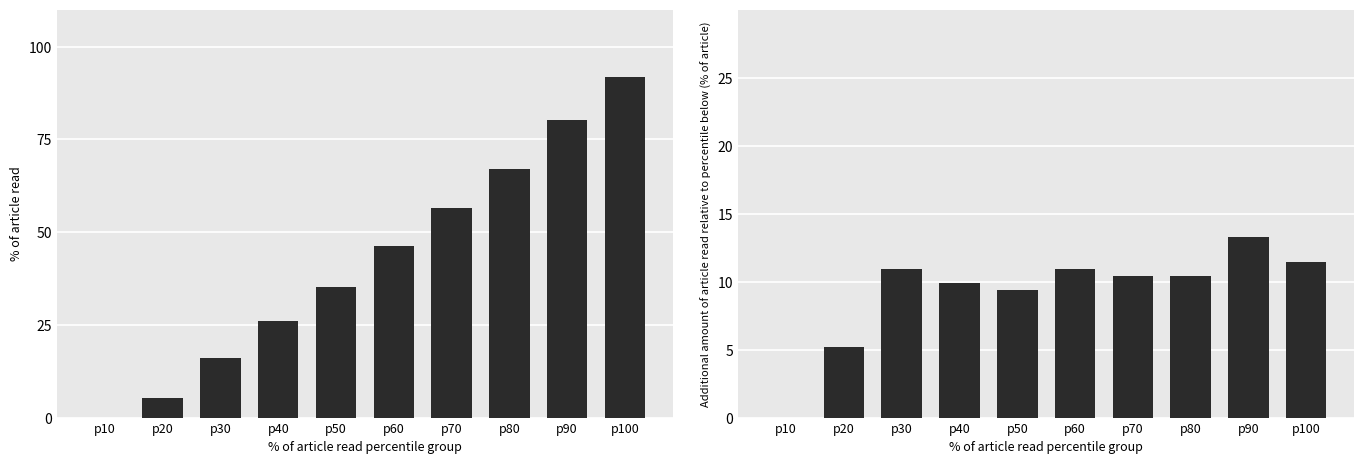

Where is CH_diff nearest to the value 6?

p20